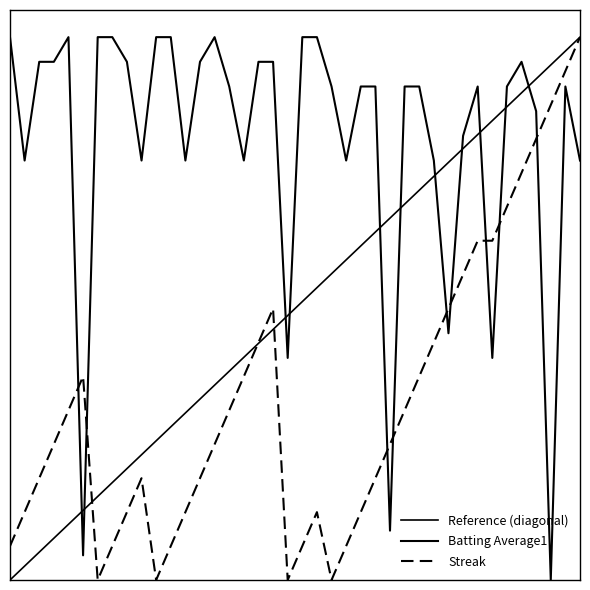

Does the chart display data point markers on the line(s)?

No